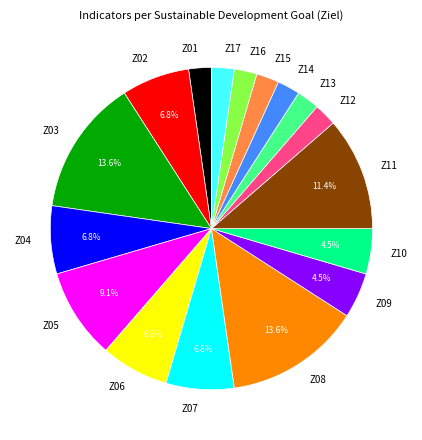

Do Z08 and Z16 together represent more than half of the pie?

No